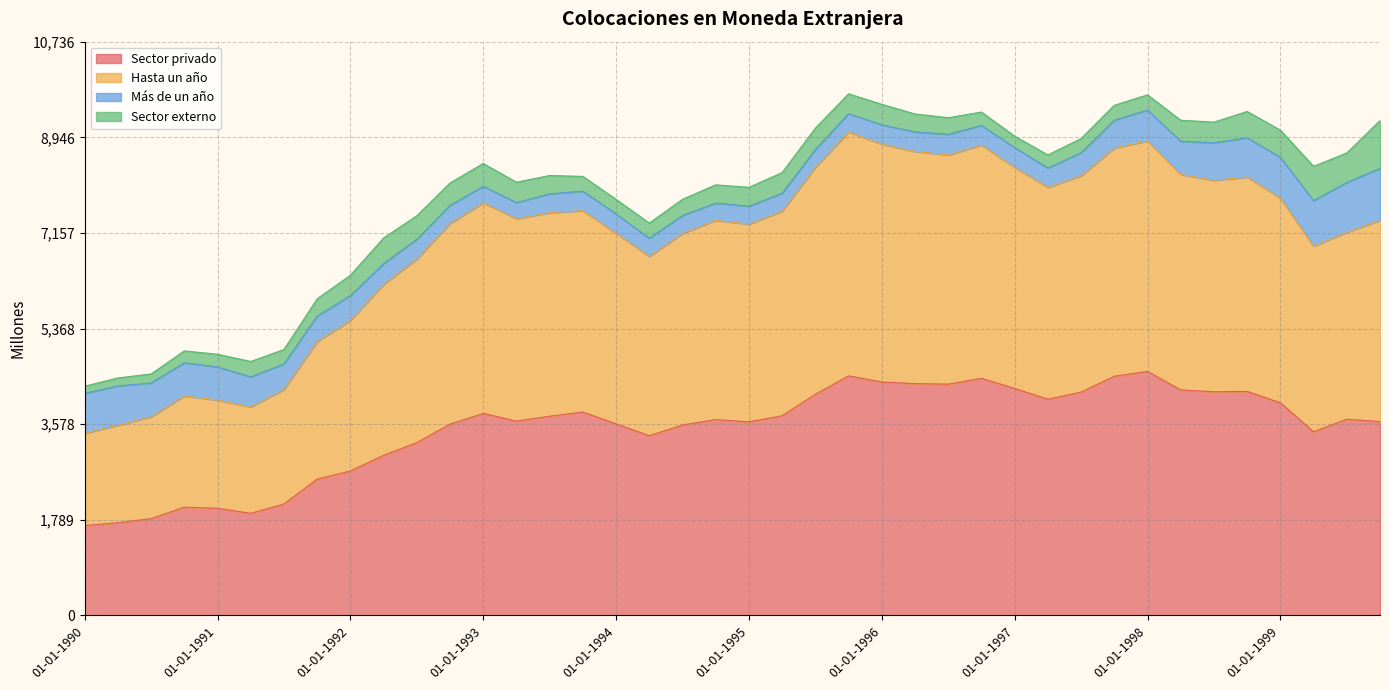

True or false: Sector privado has a value of 4566 at 01-01-1998.

True